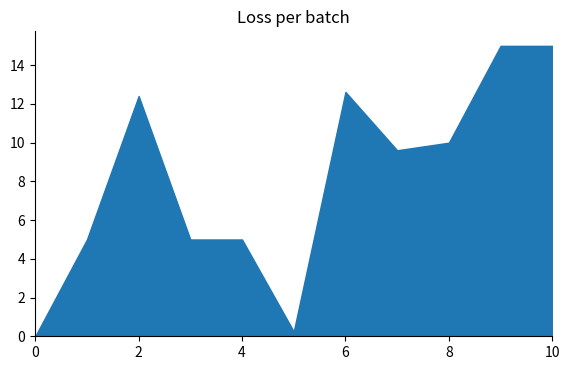

The chart shows a value of 5.0 at 1. True or false?

True